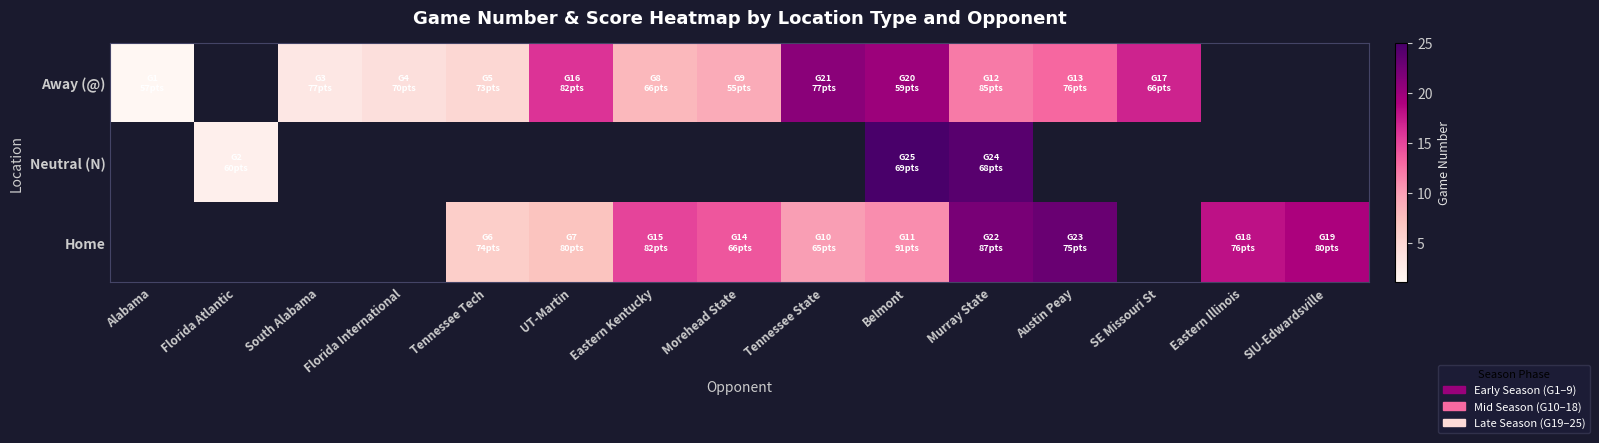

How many distinct data groups are displayed?

3